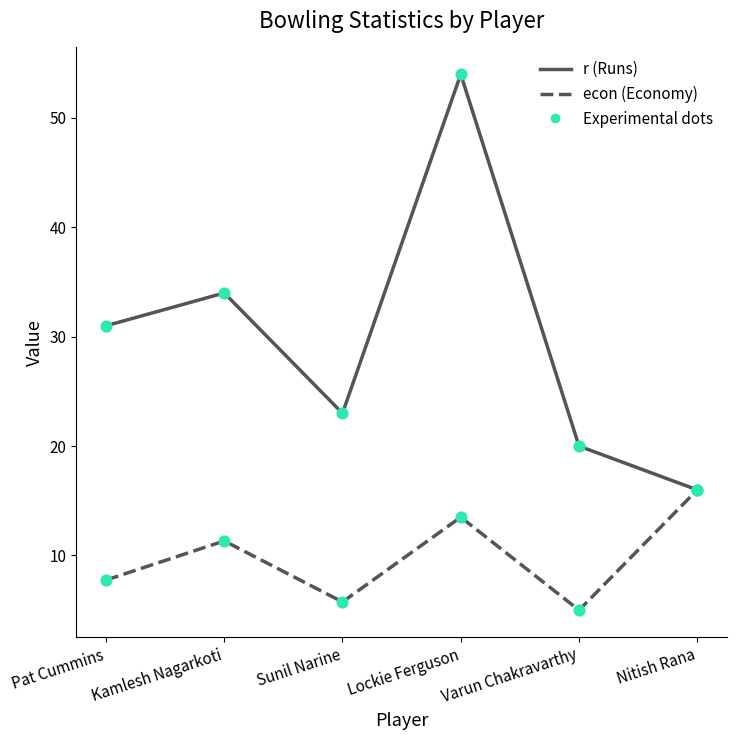

What is the difference between the highest and lowest values at Varun Chakravarthy?

15.0